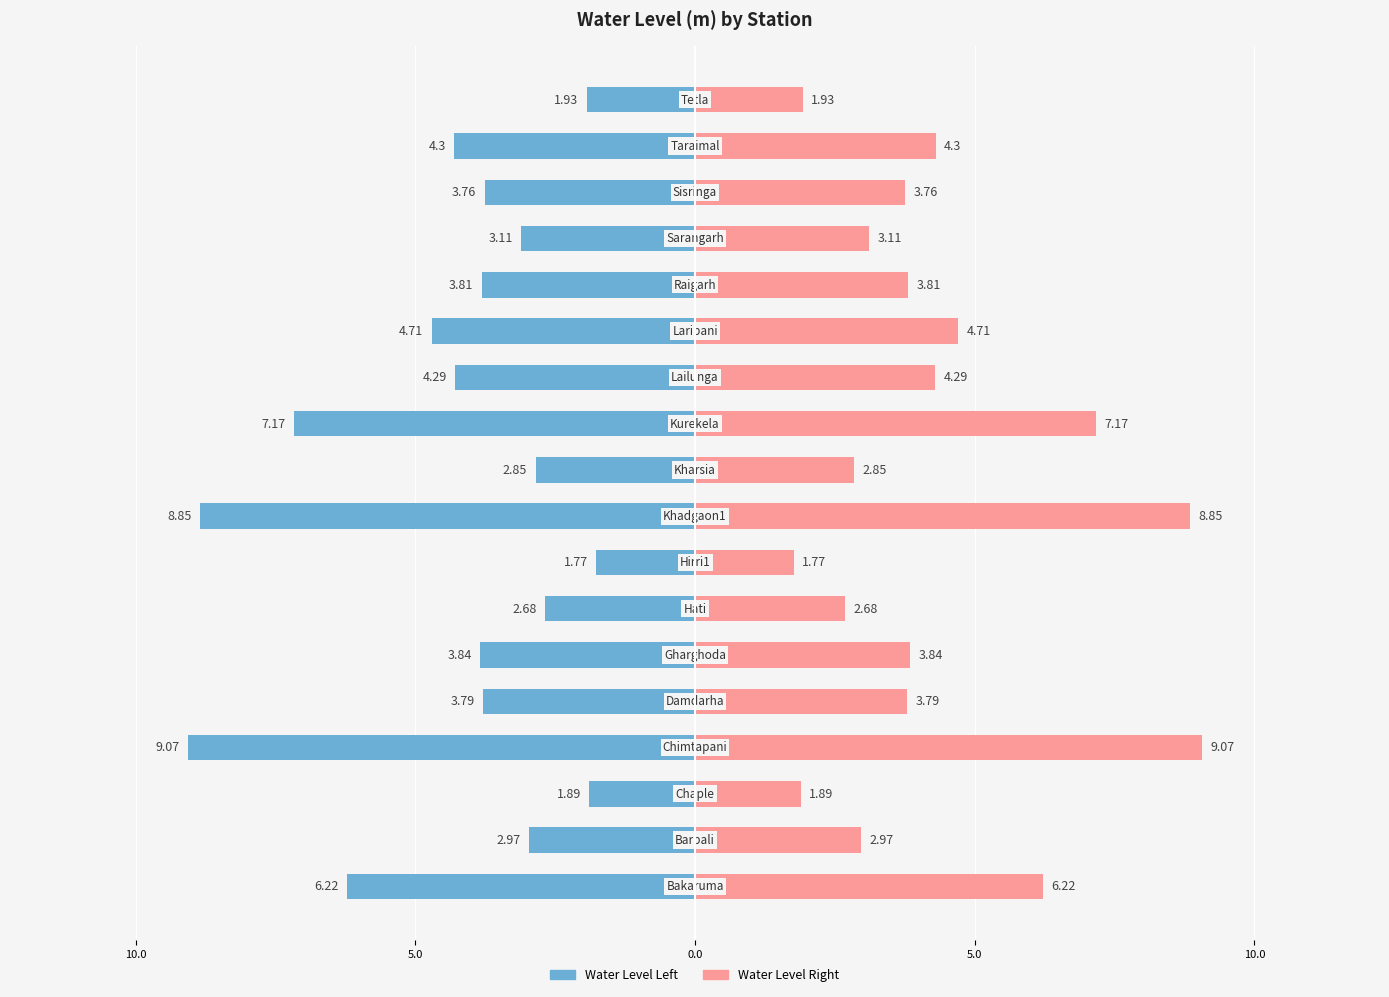

How many distinct data groups are displayed?

2